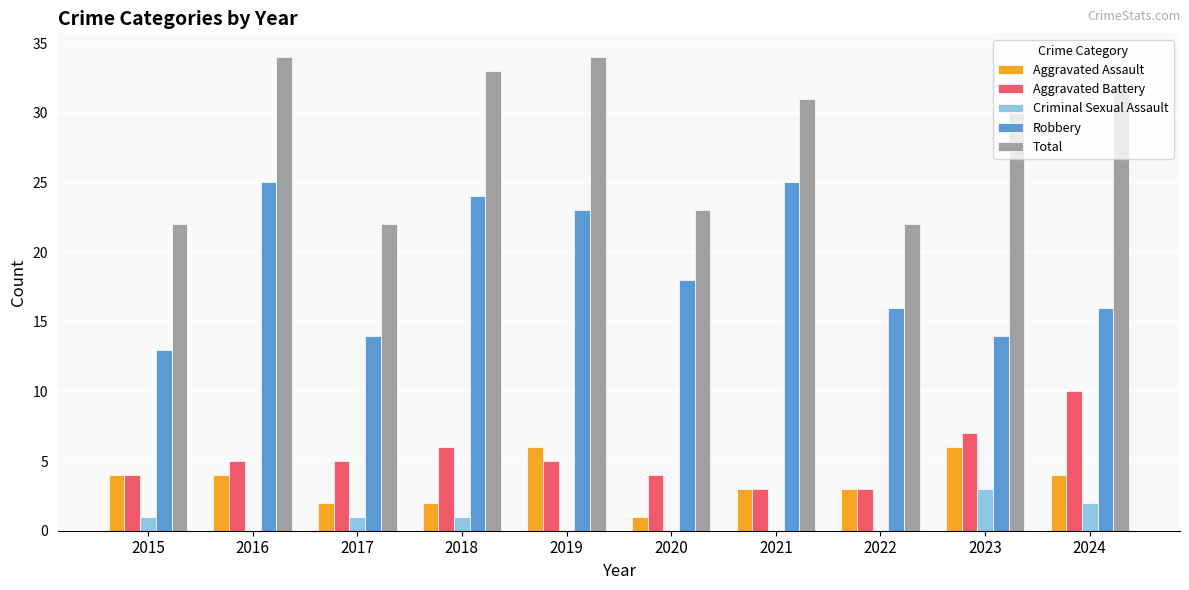

What is the sum of the Total values at 2020 and 2022?

45